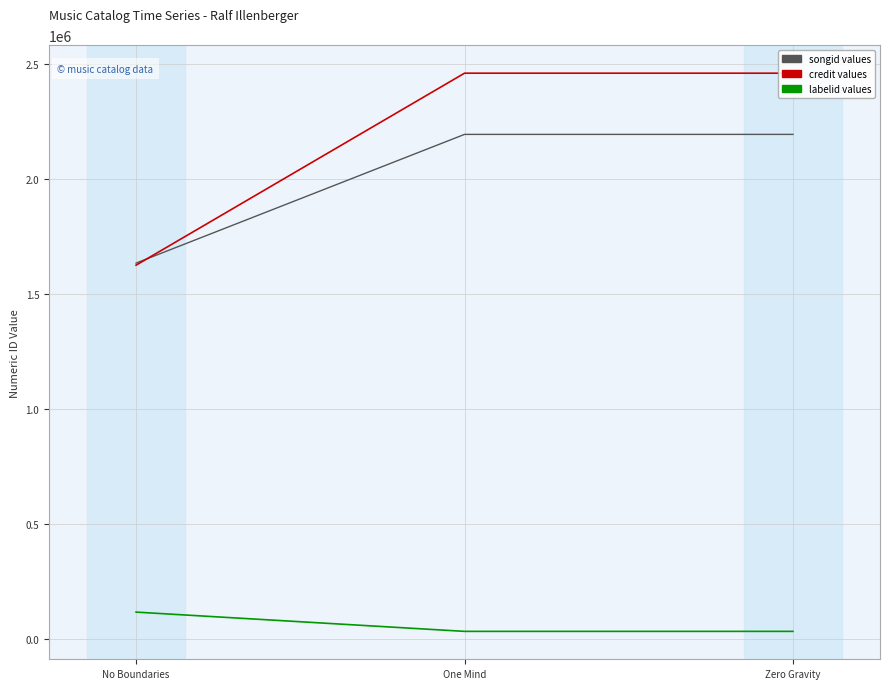

What is the difference between the labelid values at Zero Gravity and No Boundaries?

83763